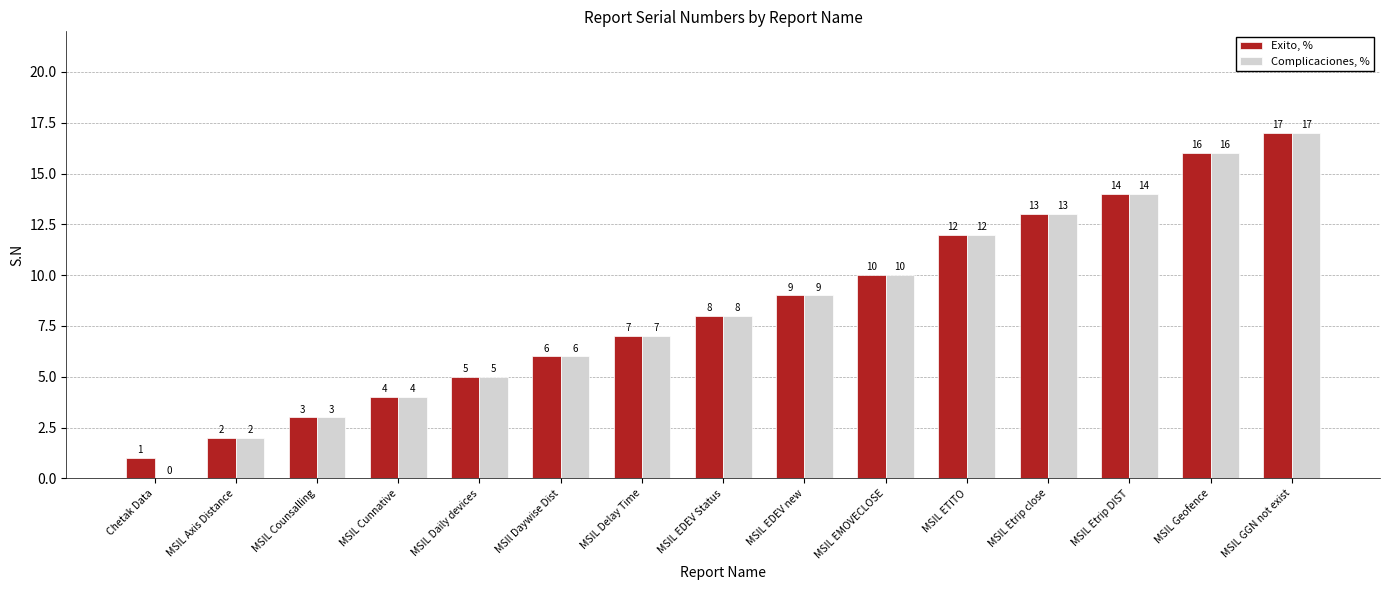

Which series has the largest total across all categories?

Exito, %